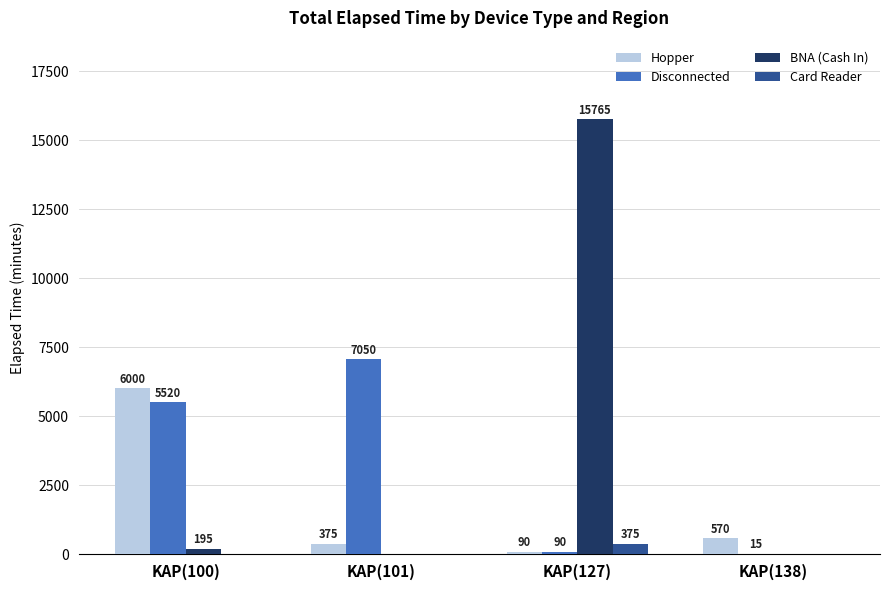

True or false: BNA (Cash In) has a value of 195 at KAP(100).

True